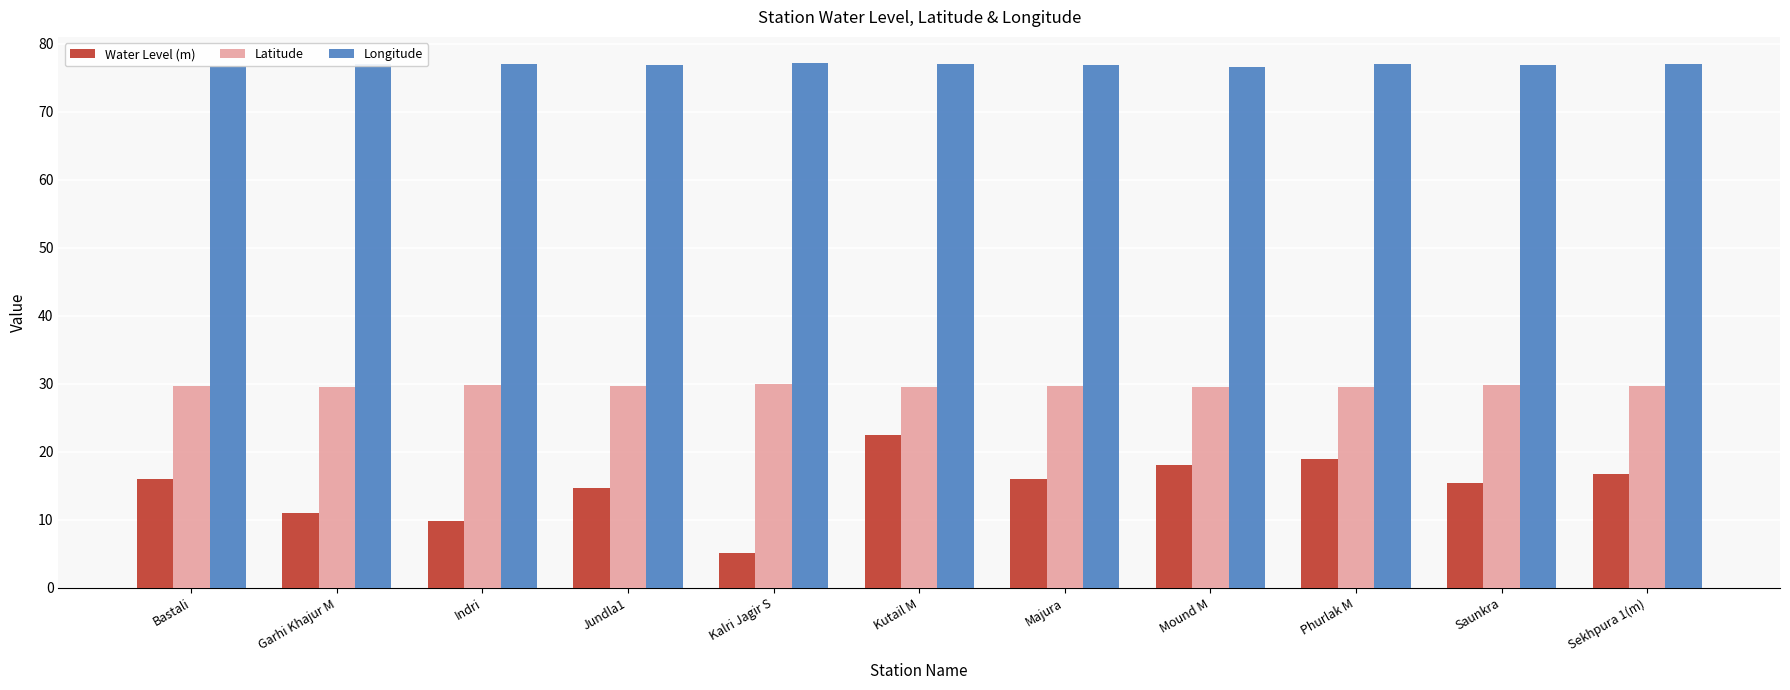

Count the number of data series in this chart.

3